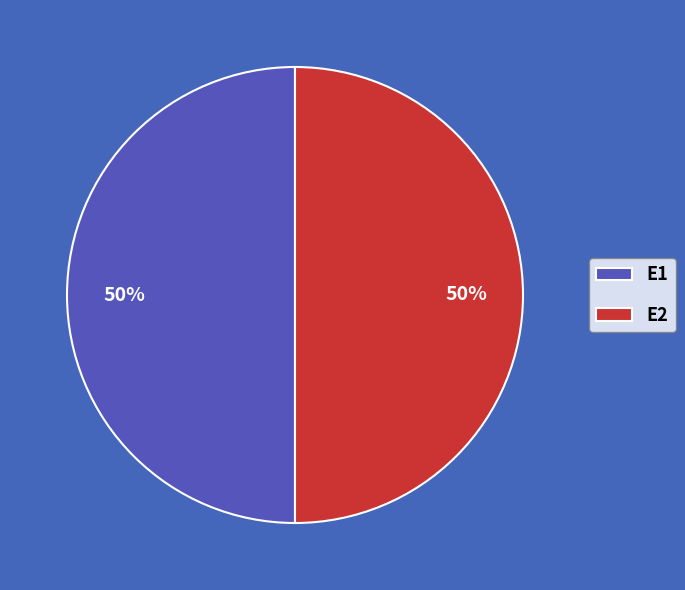

True or false: E1 accounts for 99% of the total.

False